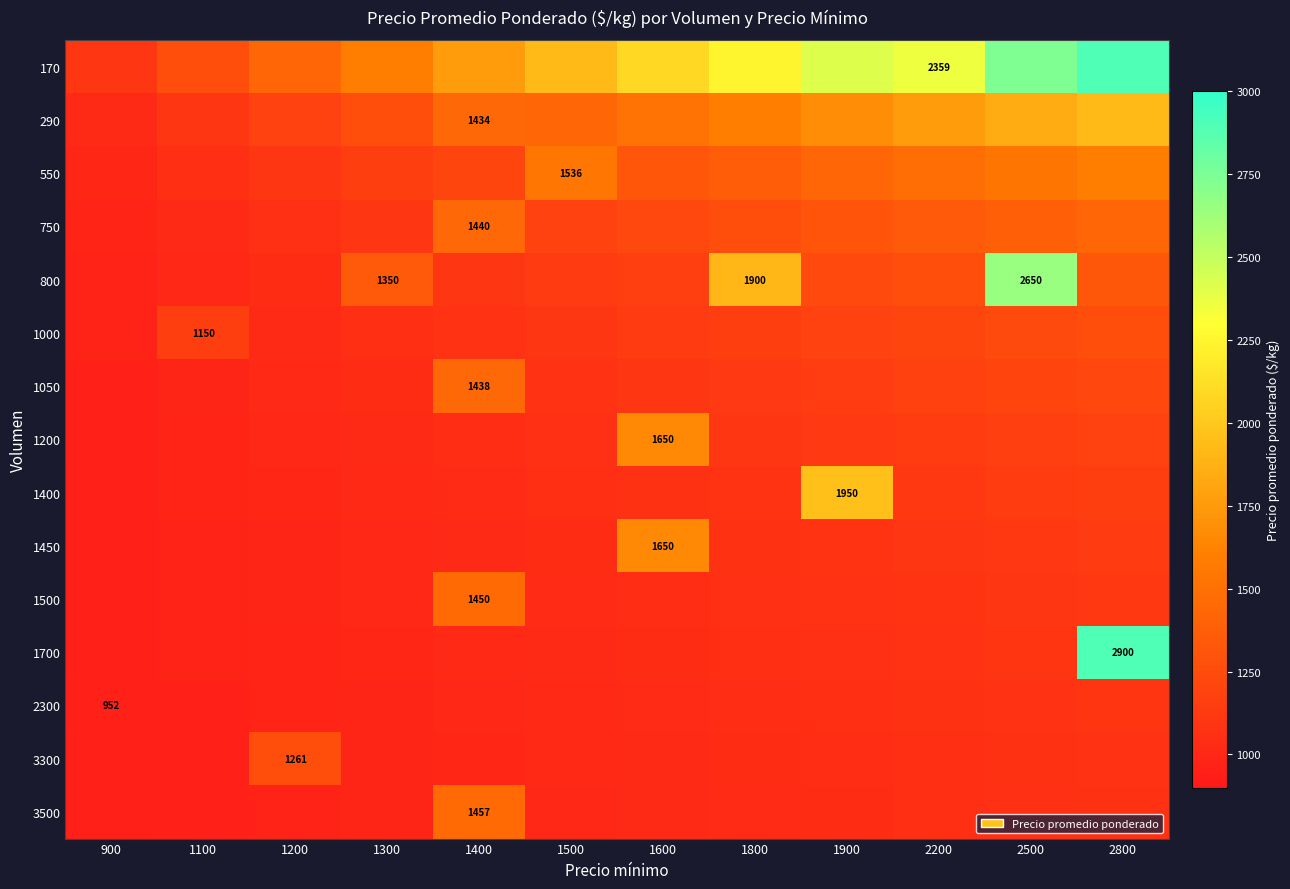

True or false: 1200 has a value of 1654.0 at 1100.

False